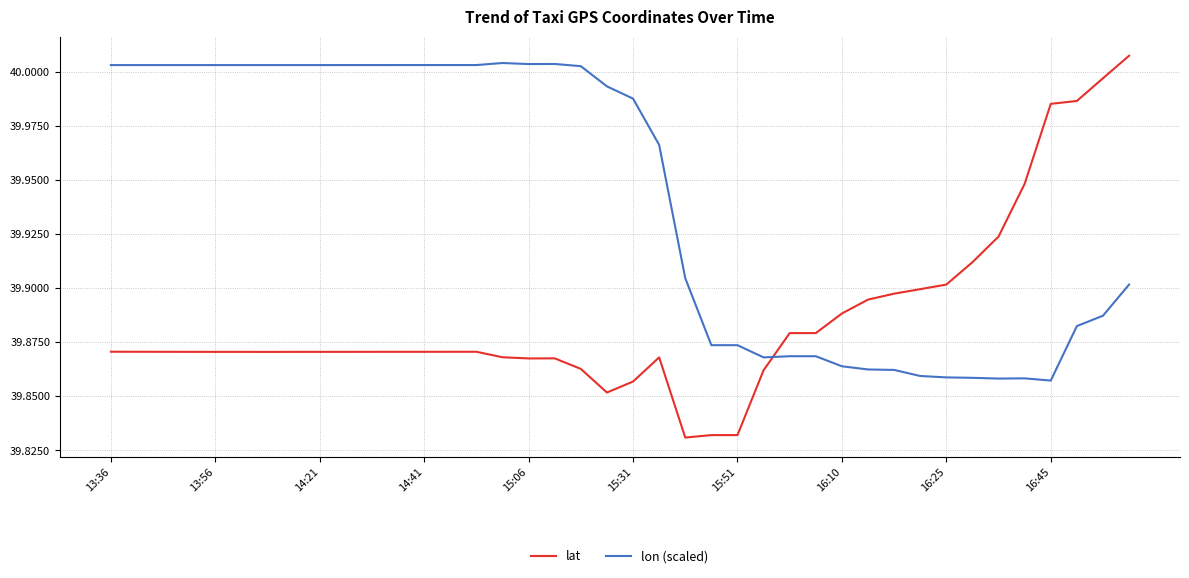

Rank the series by their average value, from lowest to highest.

lat, lon (scaled)